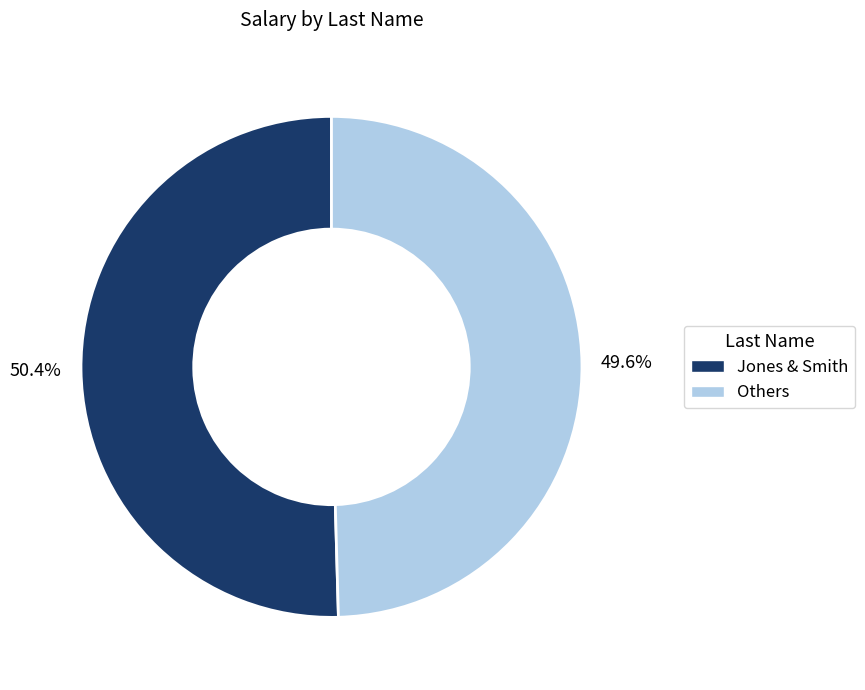

Does any single category account for the majority?

Yes